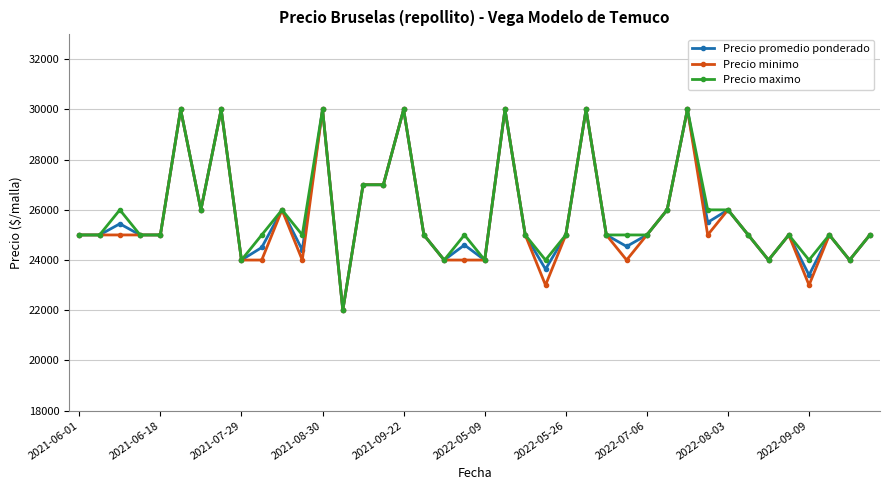

What is the maximum value shown in the chart?

30000